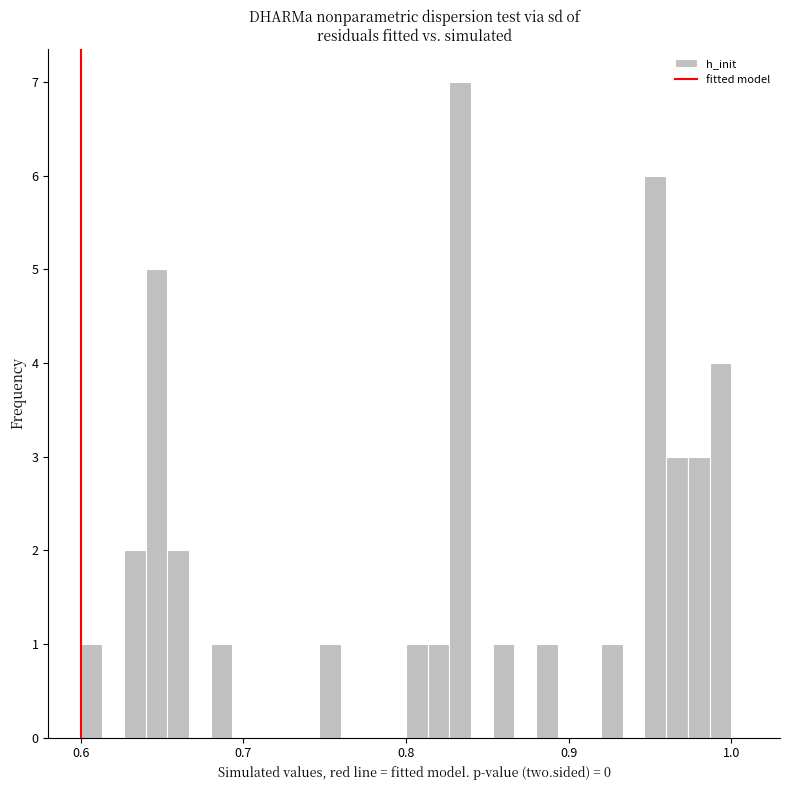

Around what value on the x-axis is the tallest bar? Give the approximate position of its centre, as read against the axis.

0.83